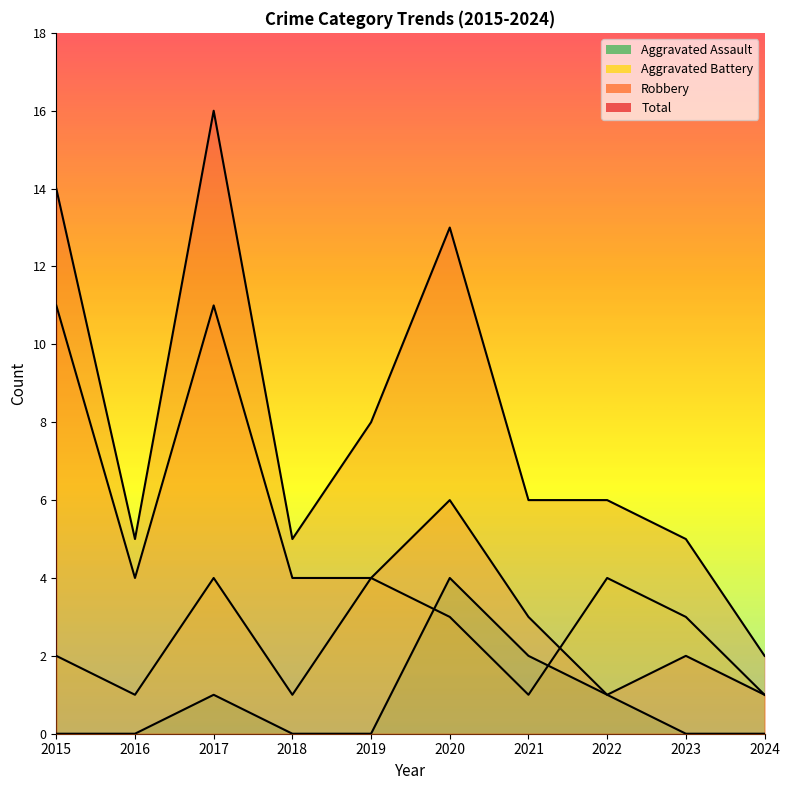

What is the difference between the maximum and minimum values in the Aggravated Battery series?

3